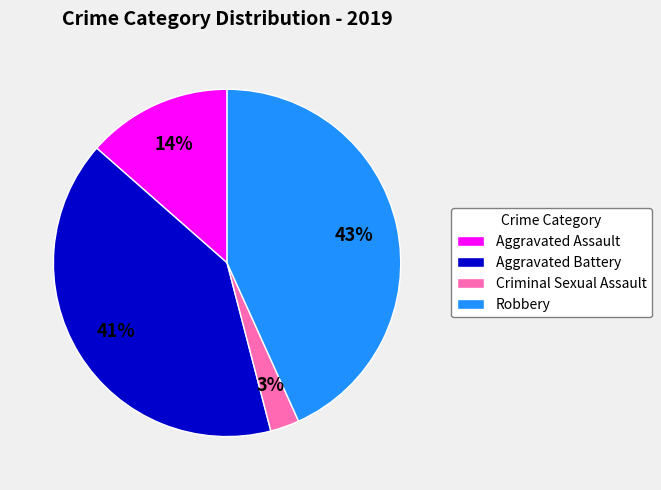

Which has a higher value, Aggravated Battery or Robbery?

Robbery